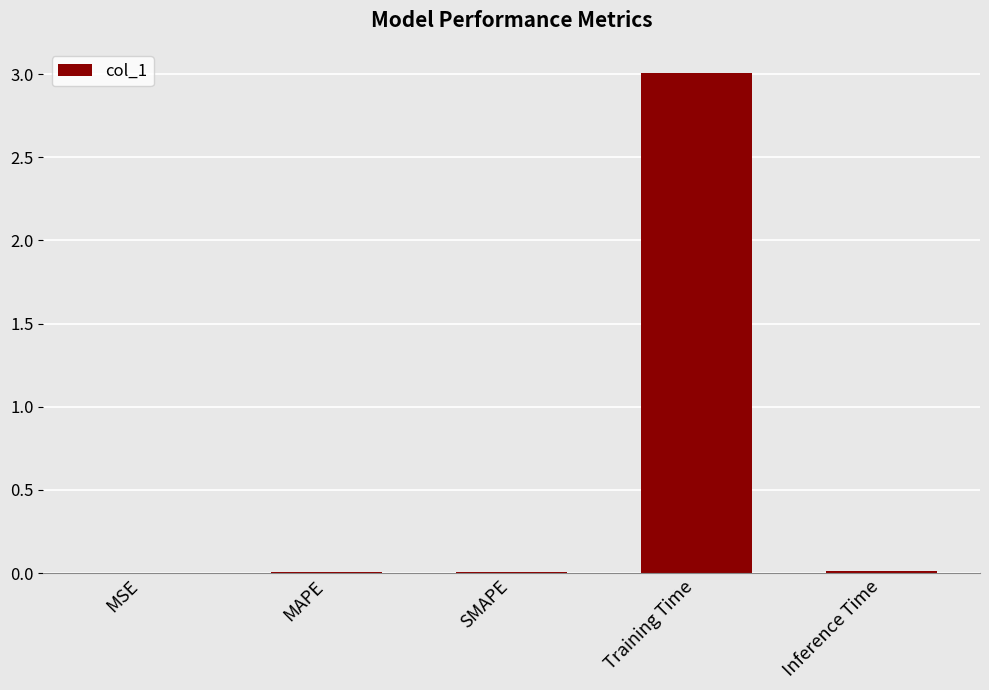

The value at MSE is 0.0. True or false?

True